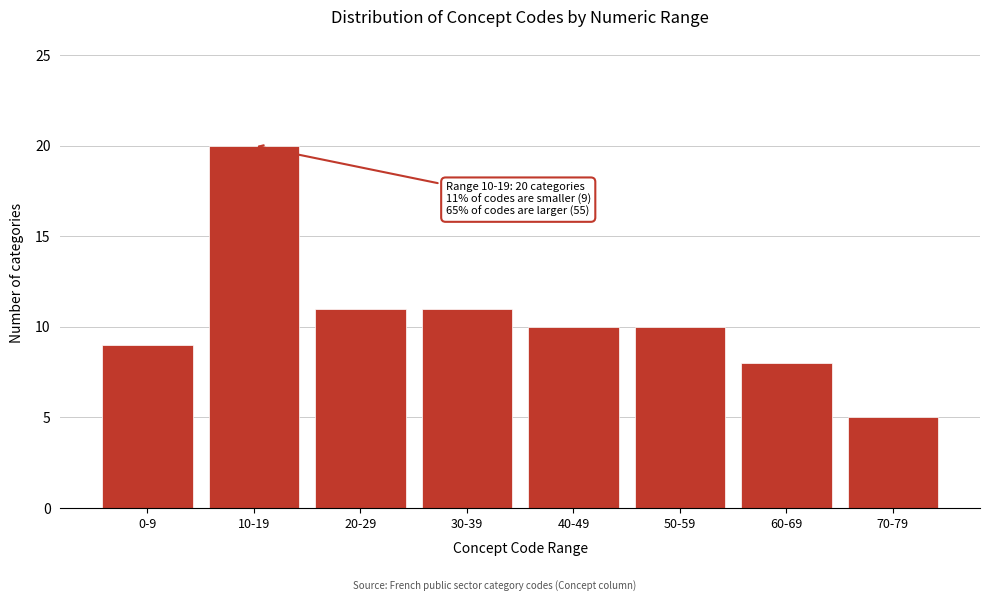

Reading right to left, list all the values displayed in this chart.

5	8	10	10	11	11	20	9